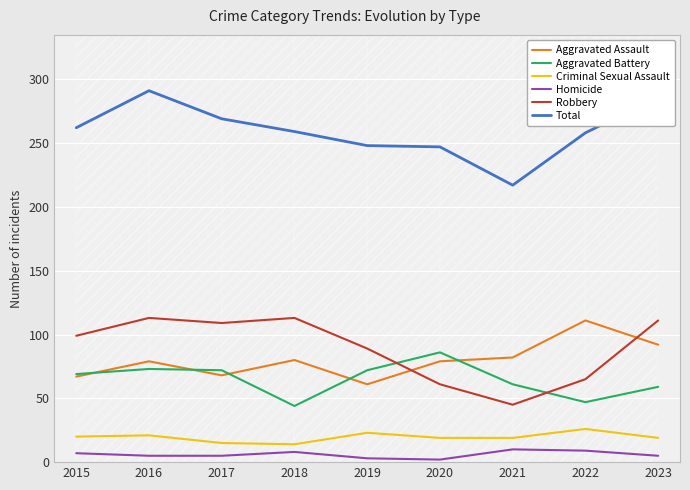

At which label is Homicide closest to 6?

2015